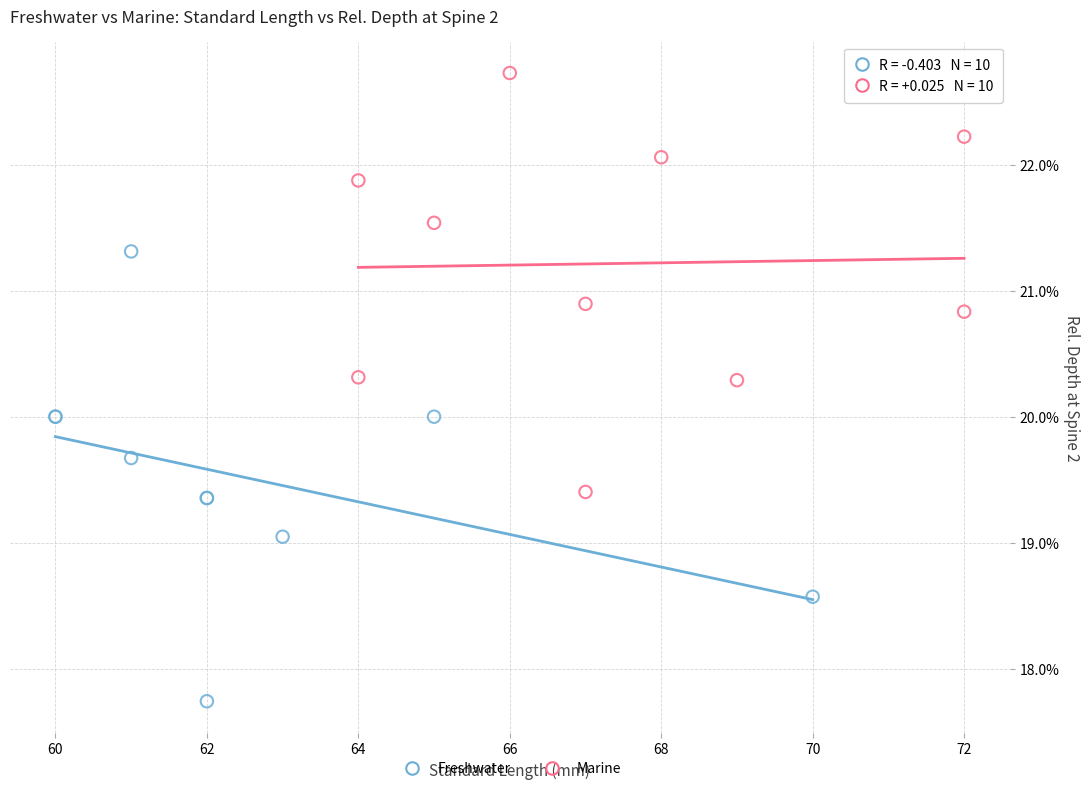

What are all the series names shown in the legend?

Freshwater, Marine